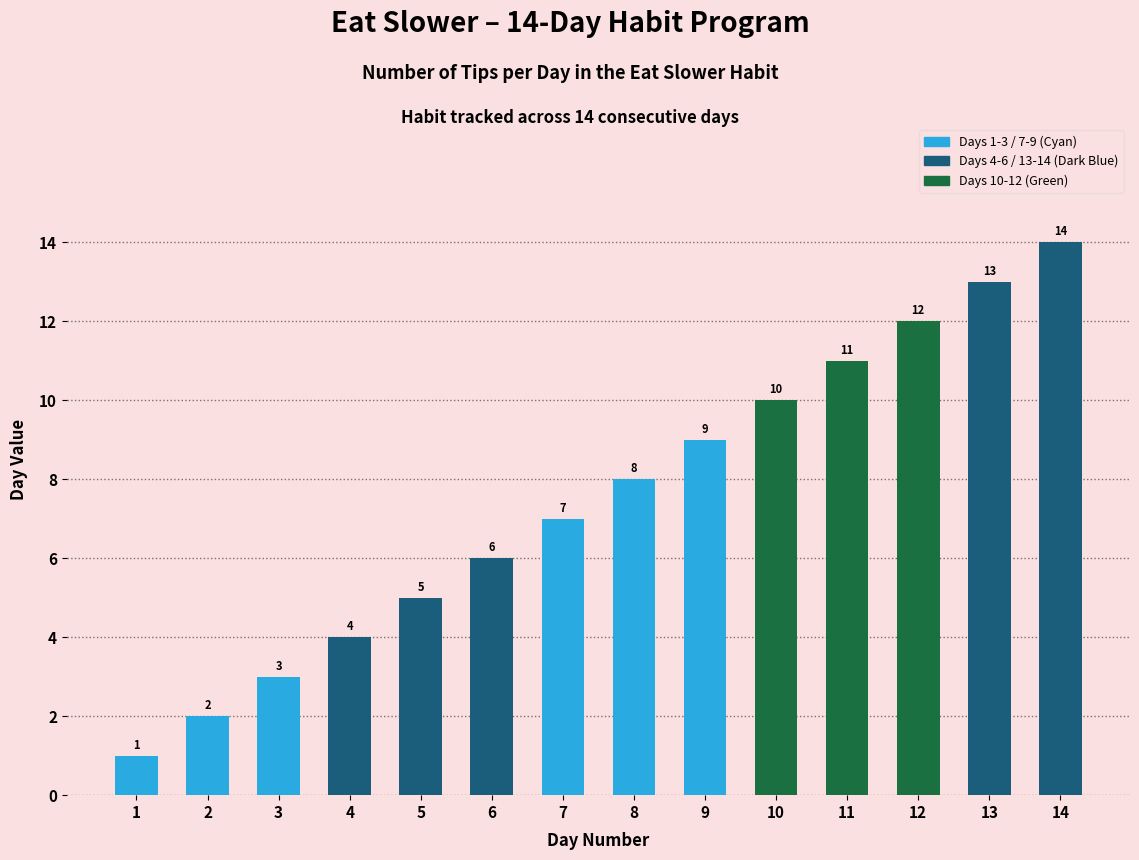

How many bars are there in total?

14